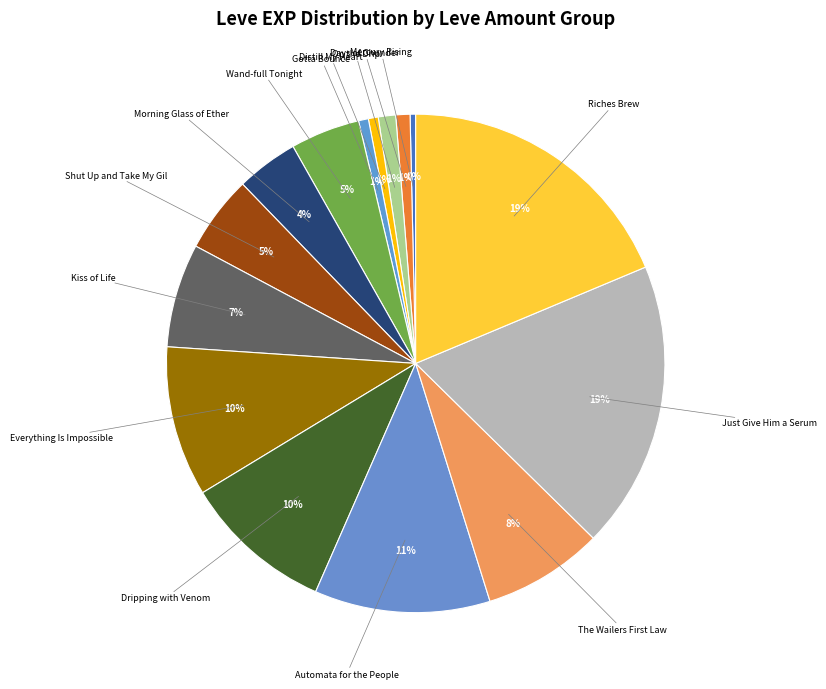

How many segments does this pie chart have?

15